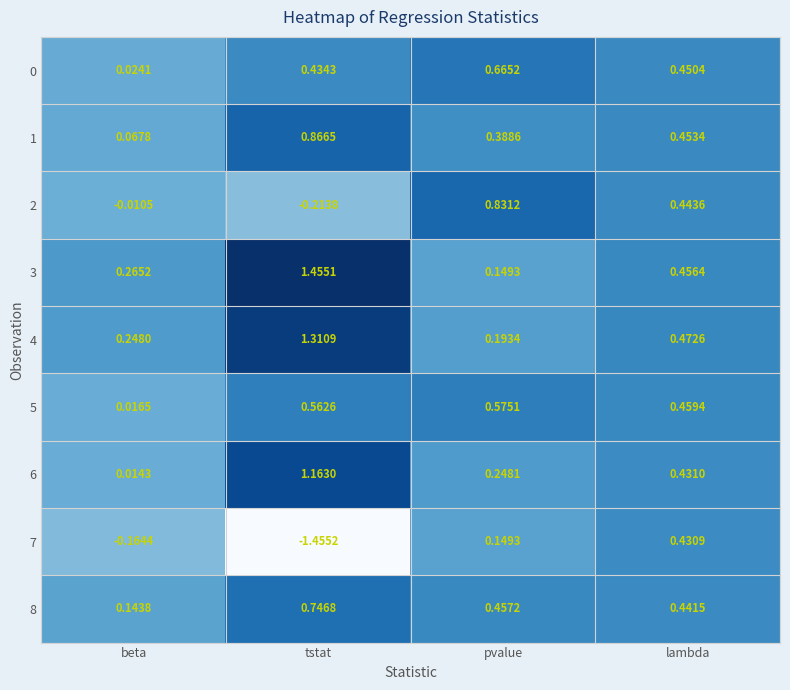

At which label is 7 closest to 0?

pvalue